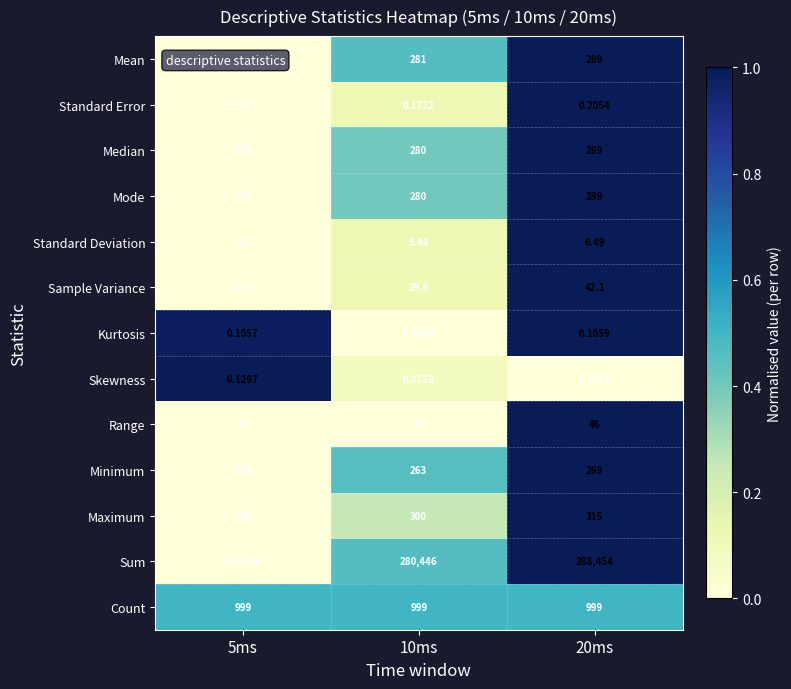

What is the difference between the highest and lowest values at 10ms?

280445.9